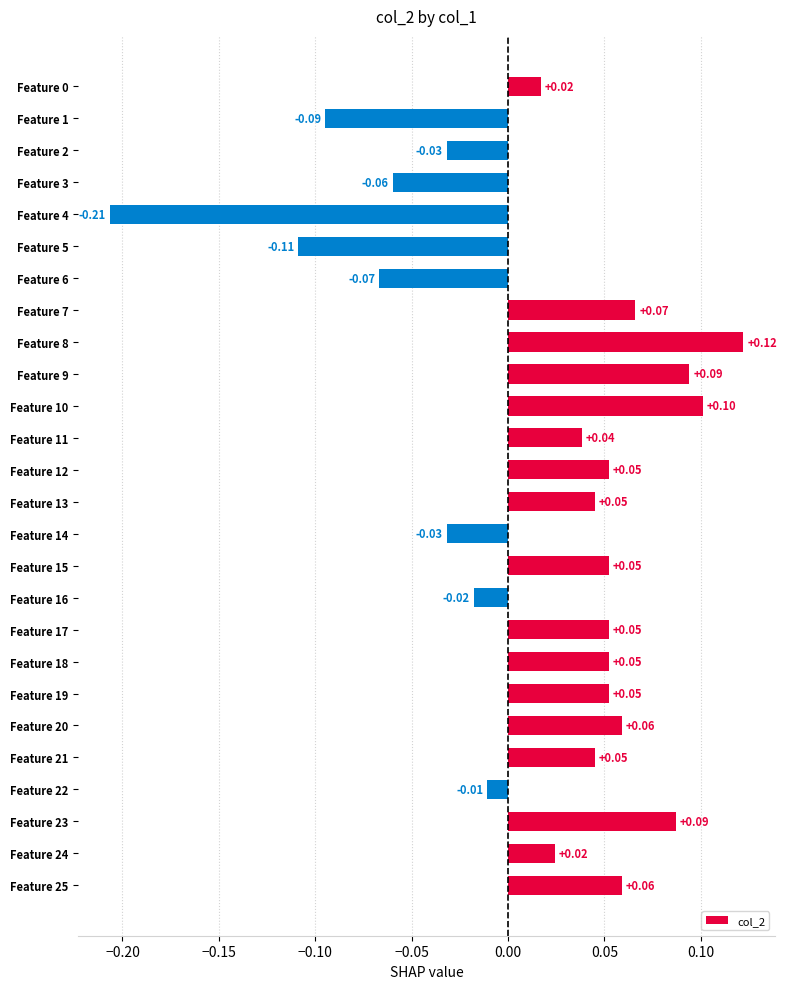

What is the change in value from Feature 1 to Feature 7?

+0.2